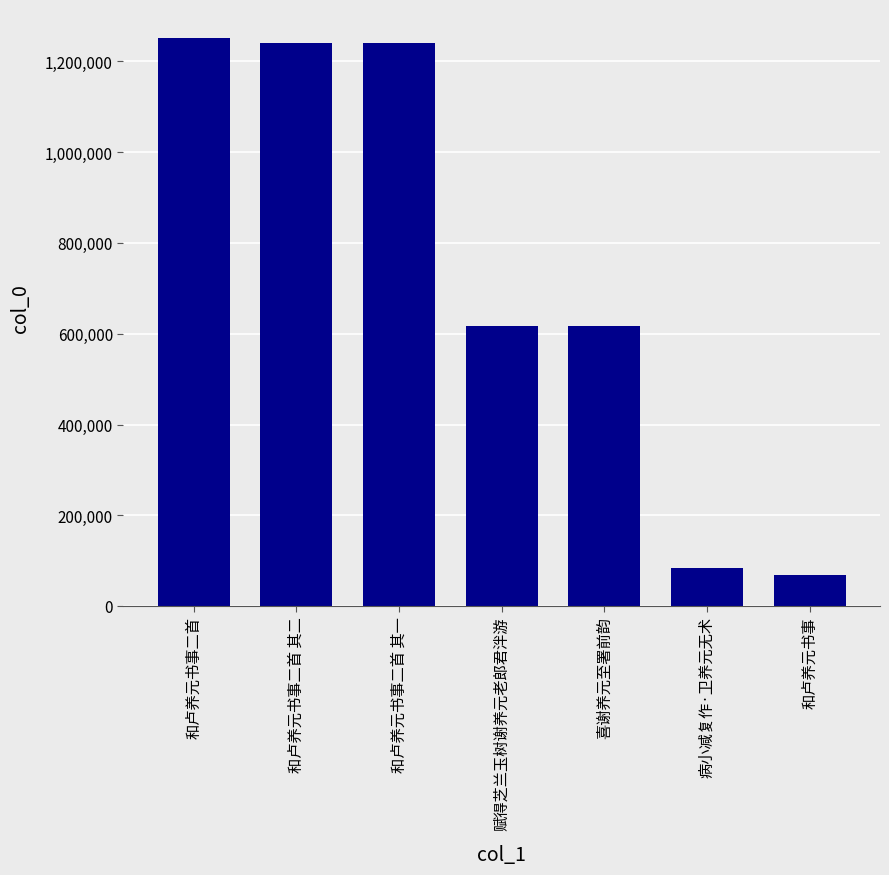

What is the change in value from 和卢养元书事二首 其二 to 和卢养元书事二首 其一?

-1